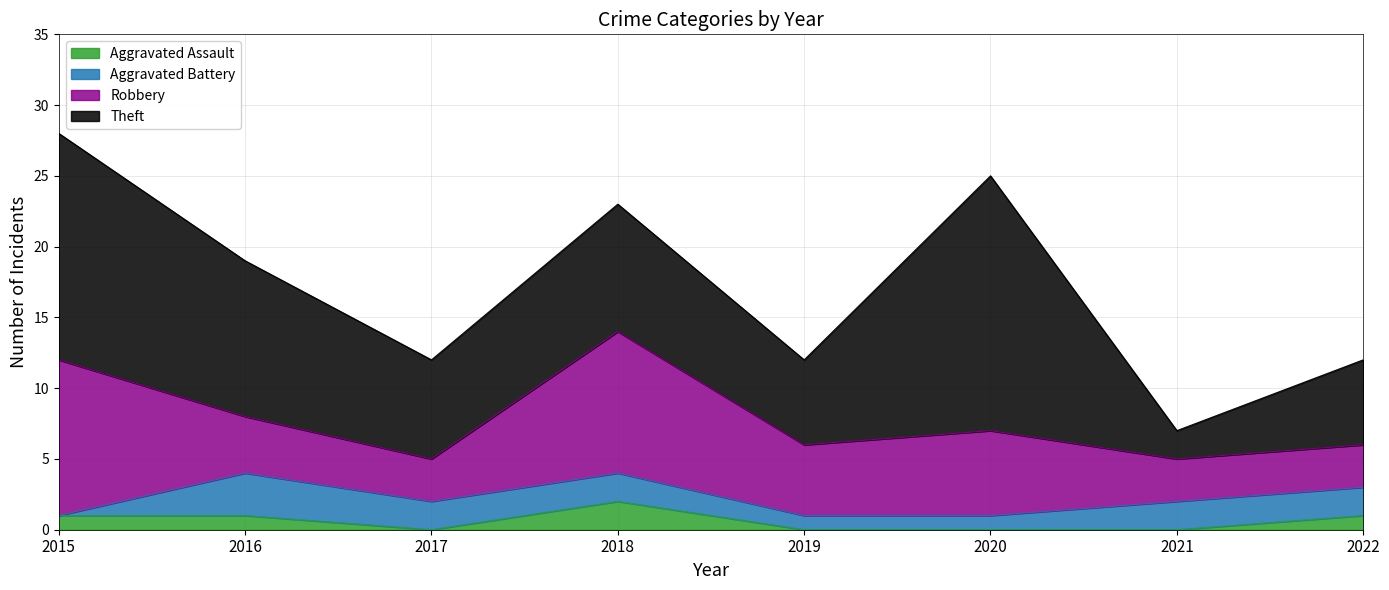

Reading left to right, extract all data points from this chart.

Aggravated Assault: 2015=1	2016=1	2017=0	2018=2	2019=0	2020=0	2021=0	2022=1
Aggravated Battery: 2015=0	2016=3	2017=2	2018=2	2019=1	2020=1	2021=2	2022=2
Robbery: 2015=11	2016=4	2017=3	2018=10	2019=5	2020=6	2021=3	2022=3
Theft: 2015=16	2016=11	2017=7	2018=9	2019=6	2020=18	2021=2	2022=6